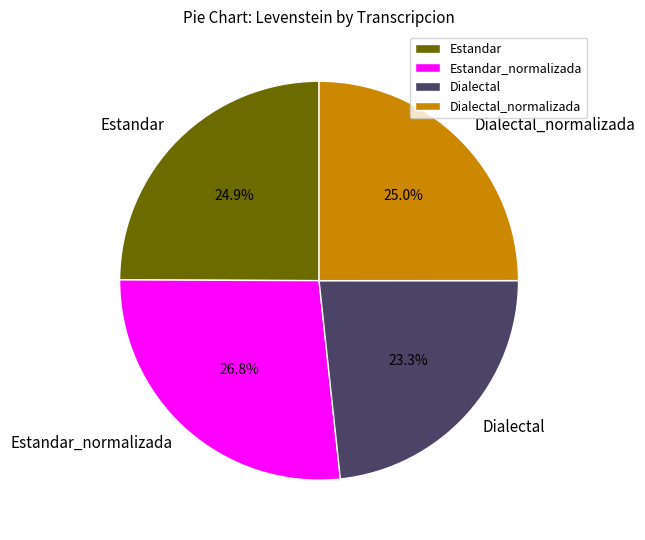

Which has a higher value, Dialectal_normalizada or Estandar_normalizada?

Estandar_normalizada